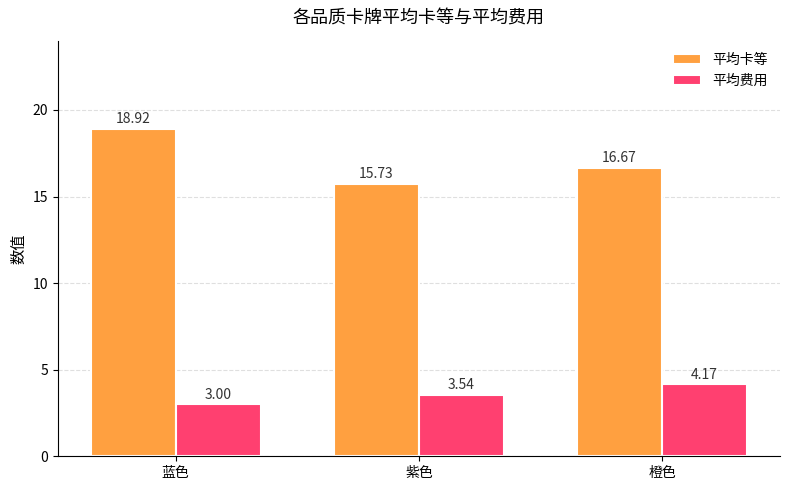

Where does the 平均卡等 series first go above 16?

蓝色